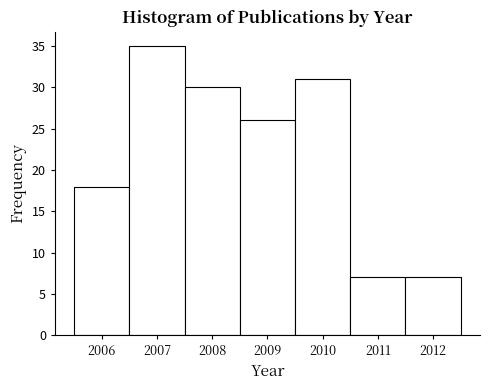

Reading left to right, transcribe this chart: for each bar, give the range it covers on the x-axis and its height. The values are not printed on the chart, so give them approximately, as read against the axis.

2005.5 to 2006.5: 18
2006.5 to 2007.5: 35
2007.5 to 2008.5: 30
2008.5 to 2009.5: 26
2009.5 to 2010.5: 31
2010.5 to 2011.5: 7
2011.5 to 2012.5: 7